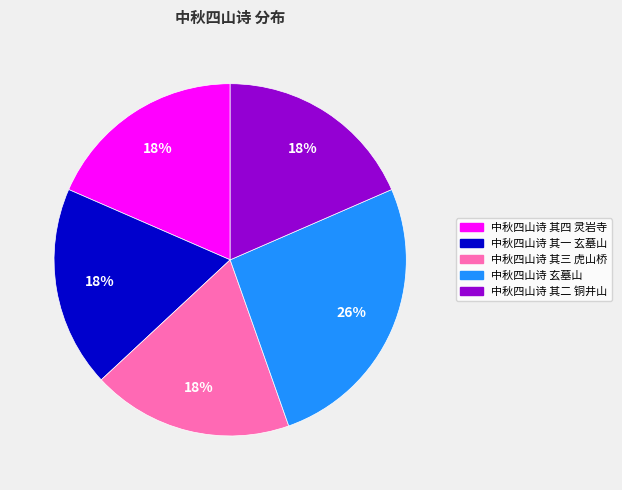

Which slice is the largest?

中秋四山诗 玄墓山